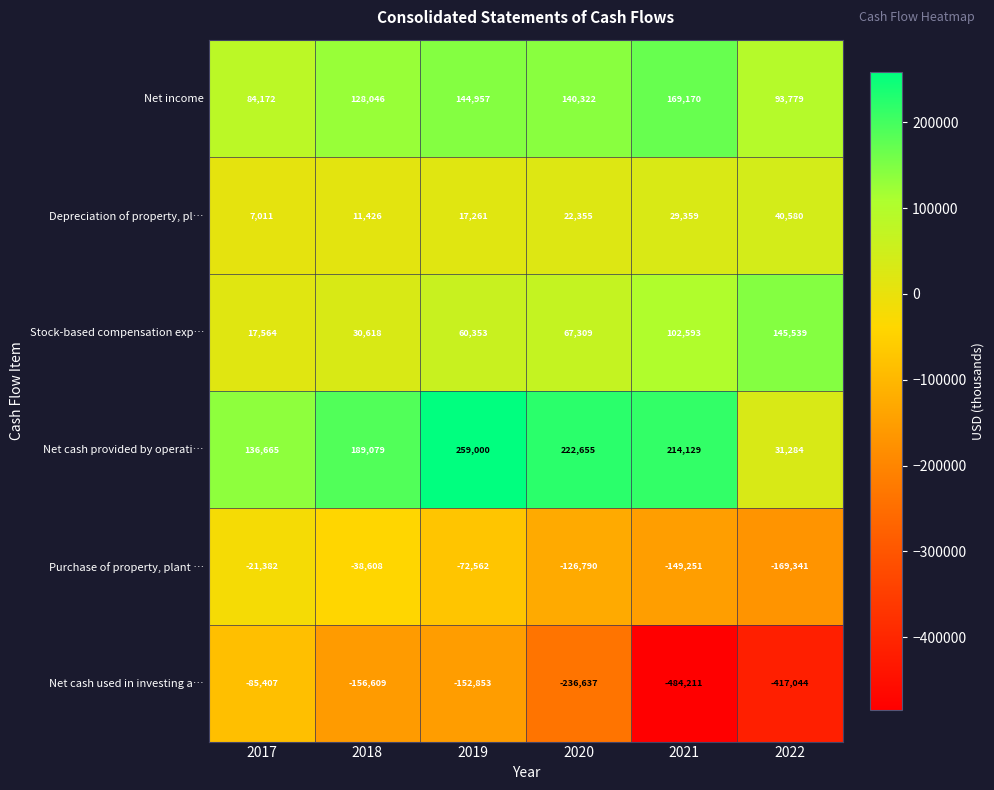

List the series in order of their peak value, highest first.

Net cash provided by operati…, Net income, Stock-based compensation exp…, Depreciation of property, pl…, Purchase of property, plant …, Net cash used in investing a…